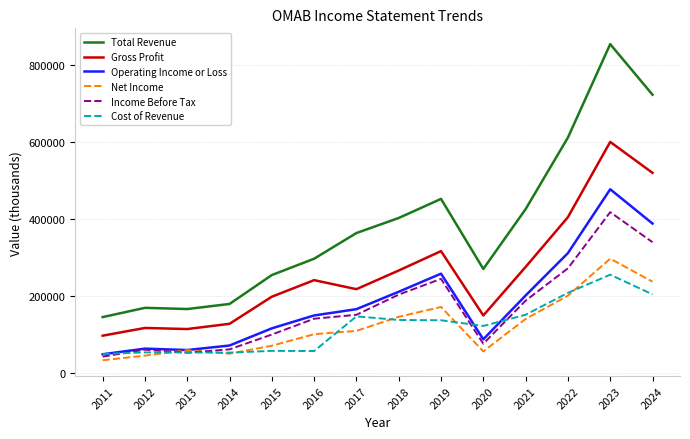

At which label does Cost of Revenue first exceed 136000?

2017